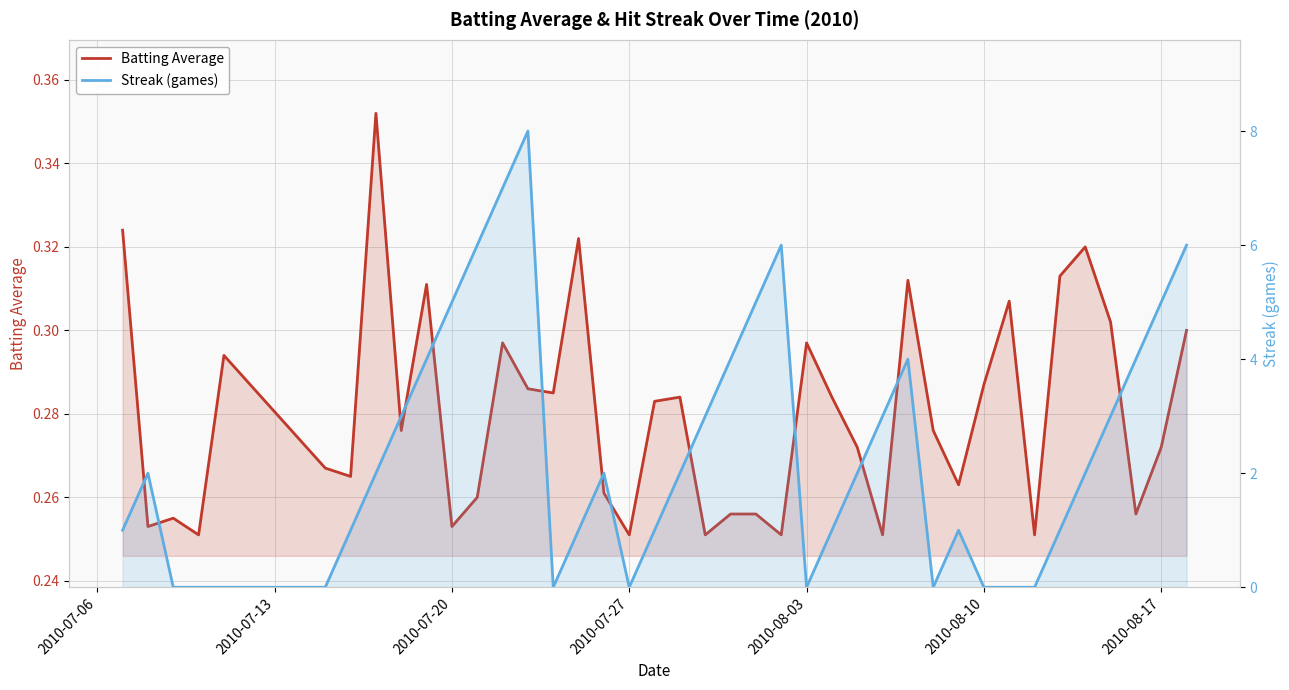

What is the value of the Batting Average point at the 7th from the left?

0.3